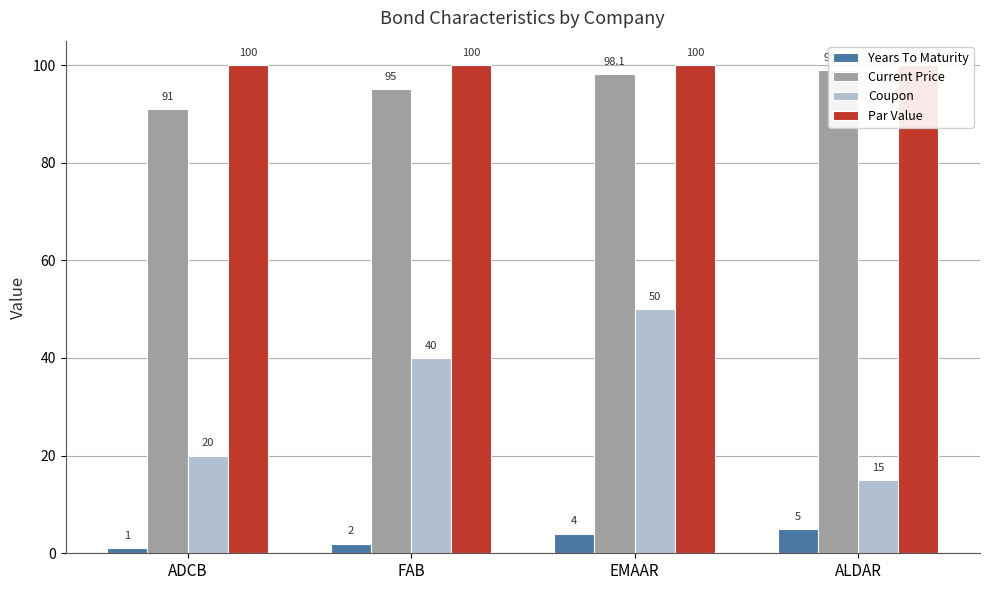

Between ADCB and ALDAR, which series saw the biggest shift?

Current Price